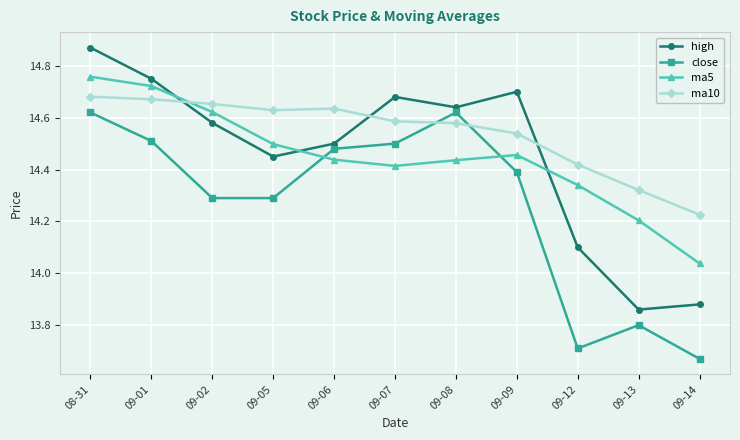

What position from the left is 09-08?

7